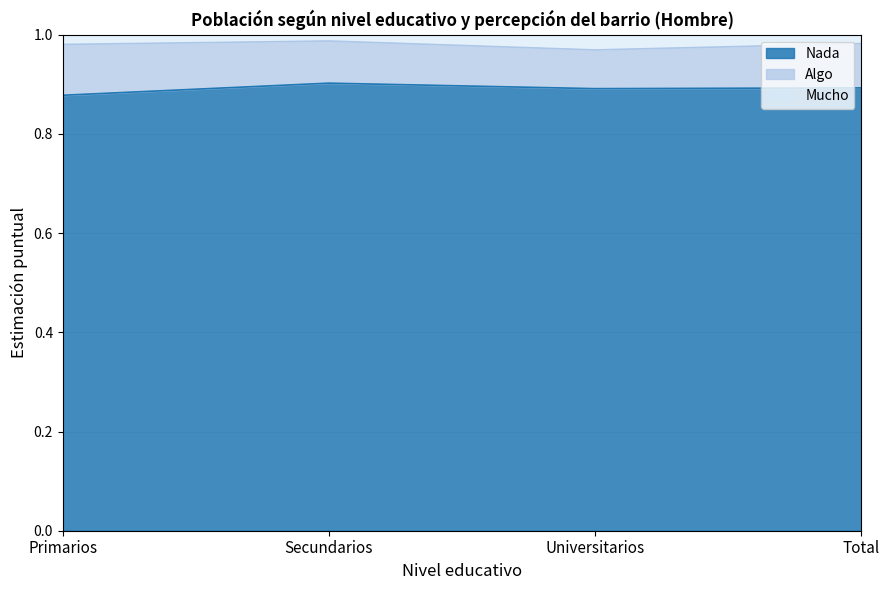

True or false: Nada has more than 0 points higher than both neighbors.

True